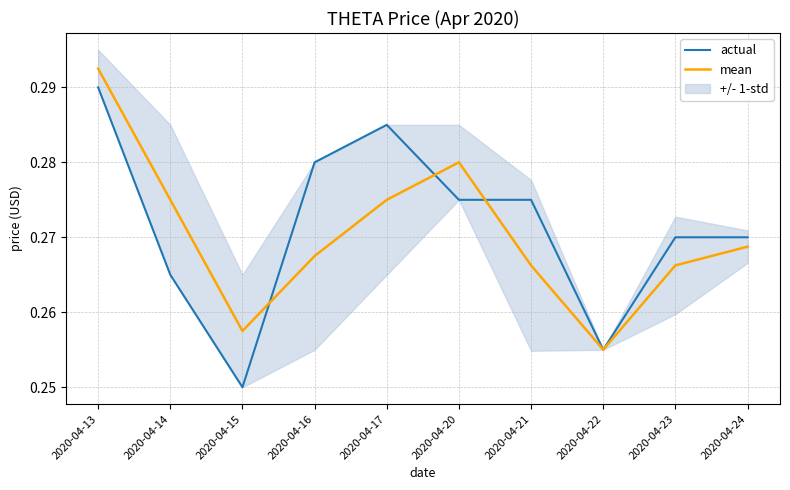

How many interior local peaks does the actual series have?

1